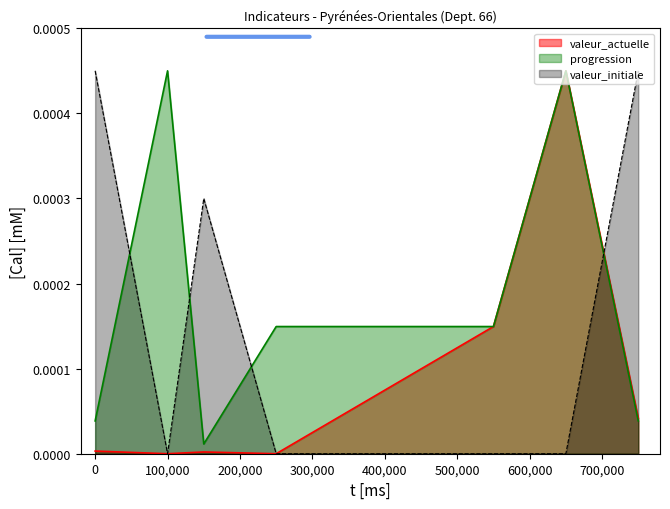

Which series ends up on top after the final intersection of valeur_initiale and progression?

valeur_initiale